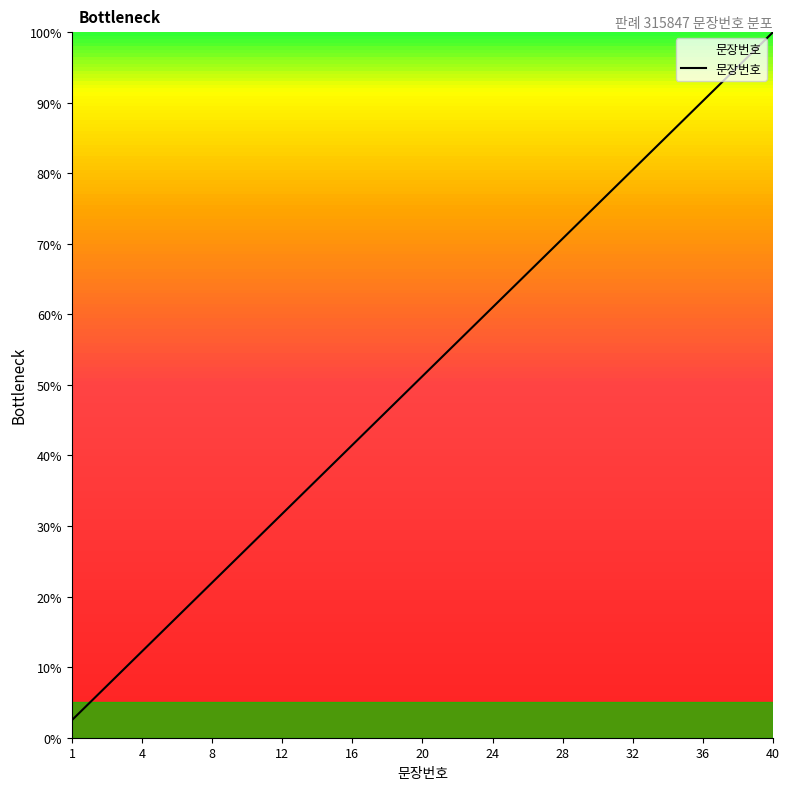

What is the difference between the maximum and minimum values?

97.5